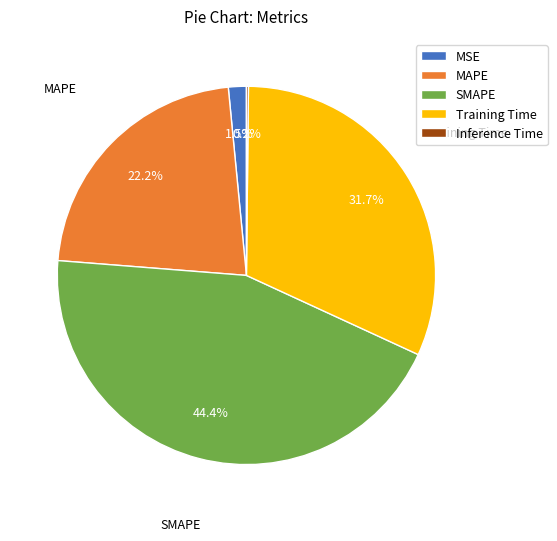

To the nearest percent, what is the difference between the SMAPE and Training Time slice percentages?

13%